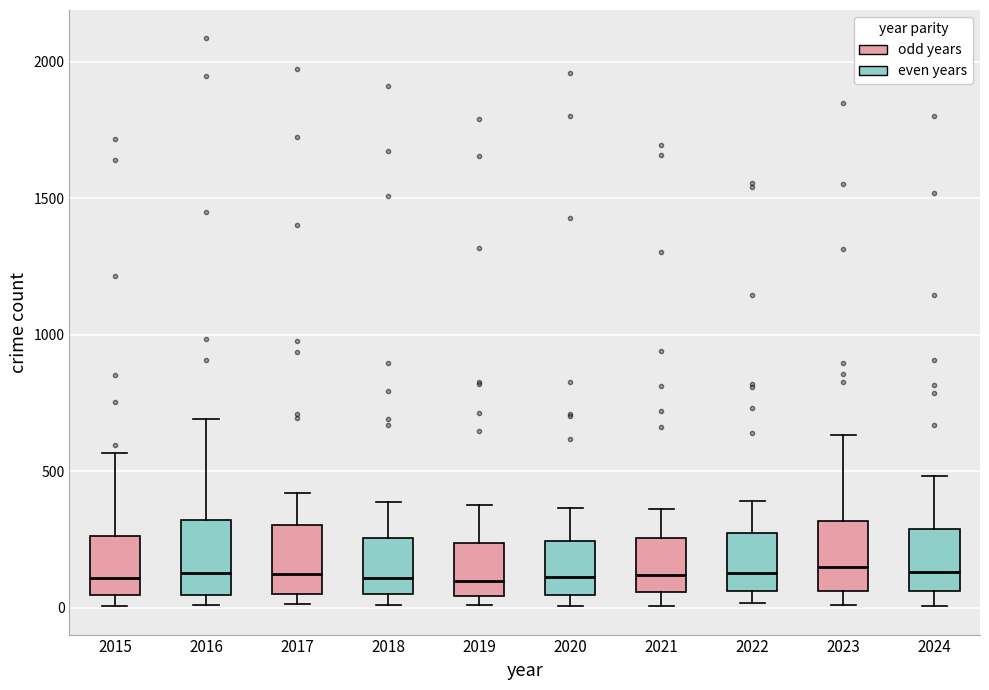

Where does the median line of the box at x = 2021 sit on the y-axis? The values are not printed on the chart, so give them approximately, as read against the axis.

100